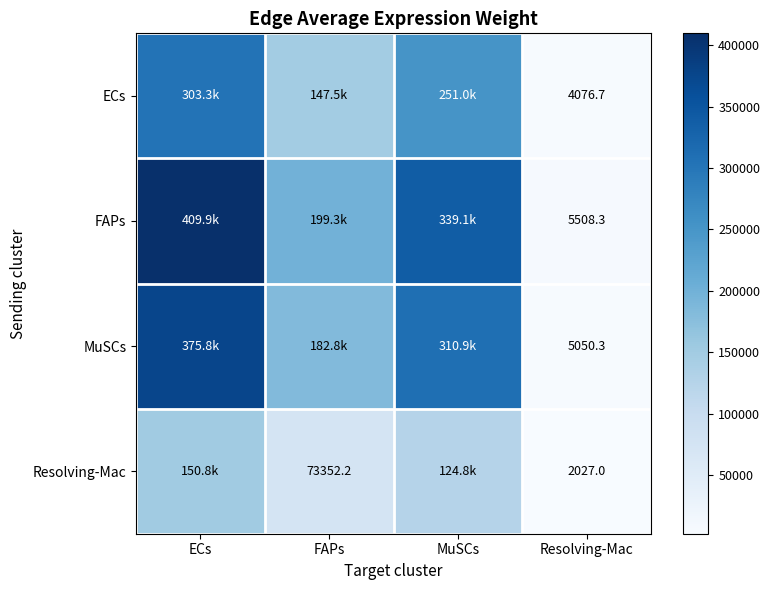

At how many categories does at least one series exceed 228683?

2